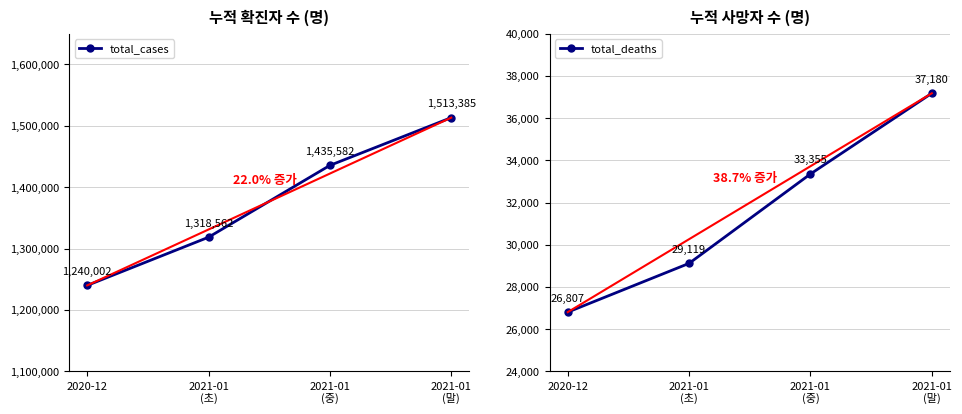

What is the value of the total_deaths point at the 2nd from the left?

29119